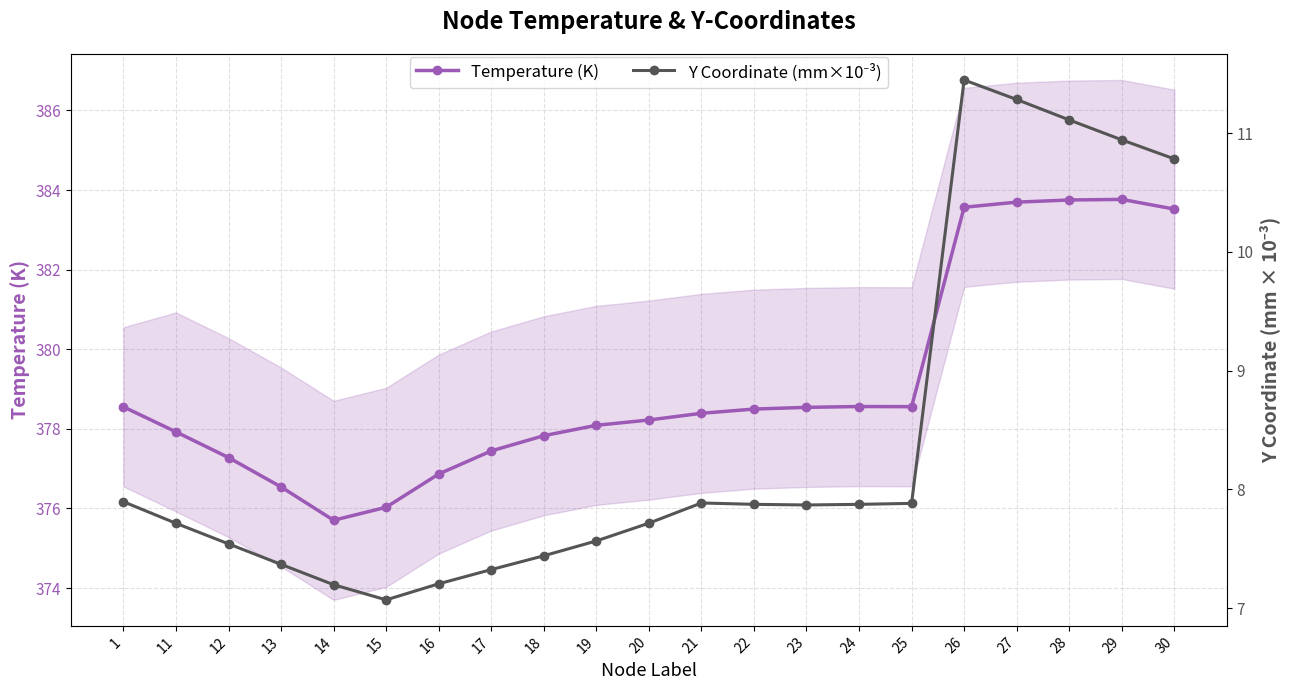

How many data points in Temperature (K) are less than 378?

8